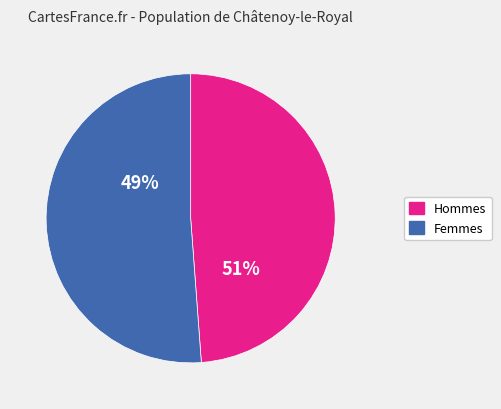

How many segments does this pie chart have?

2